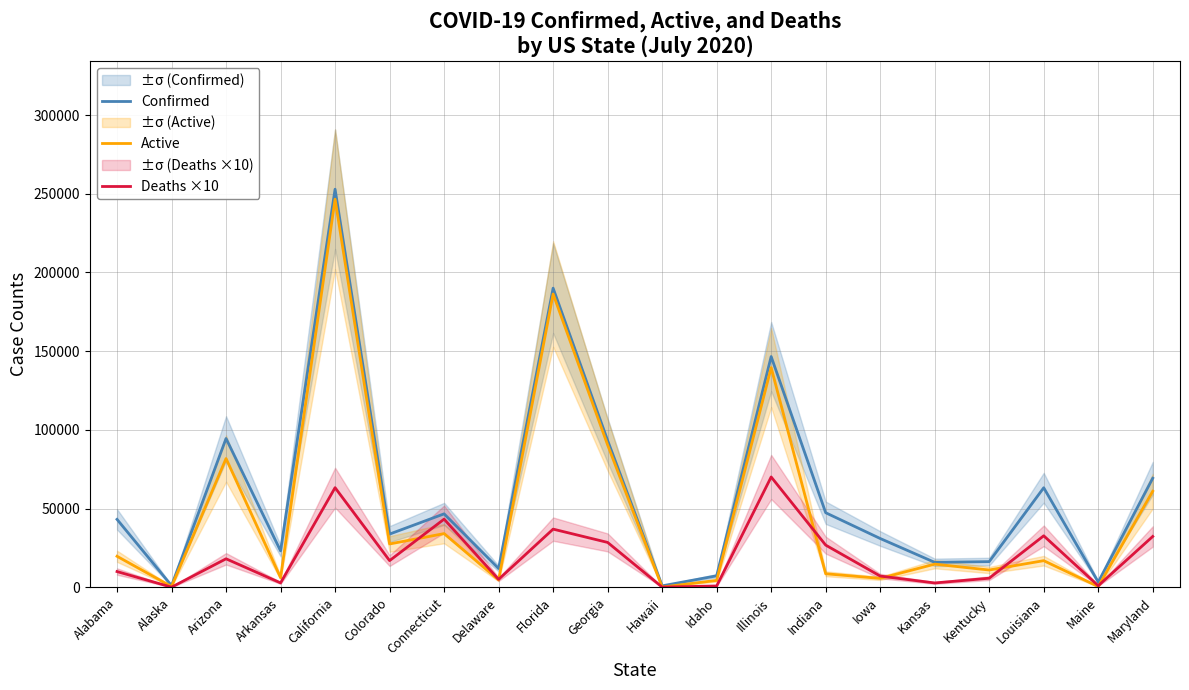

Which series changed the most between Alaska and Idaho?

Confirmed